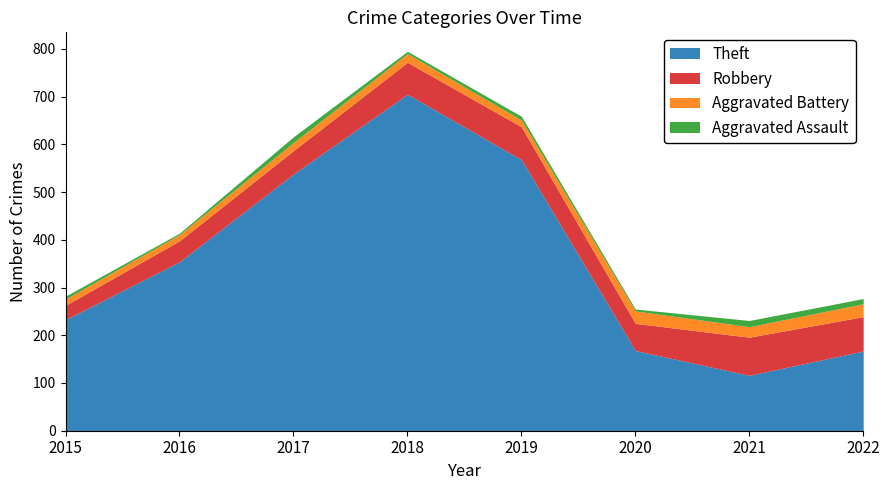

What is the maximum value for Aggravated Battery?

27